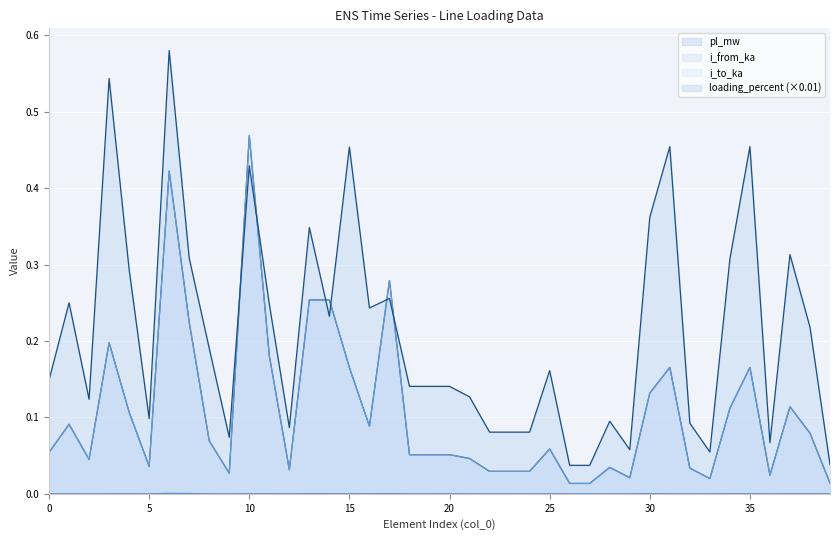

What is the total value across all series at 5?

0.2